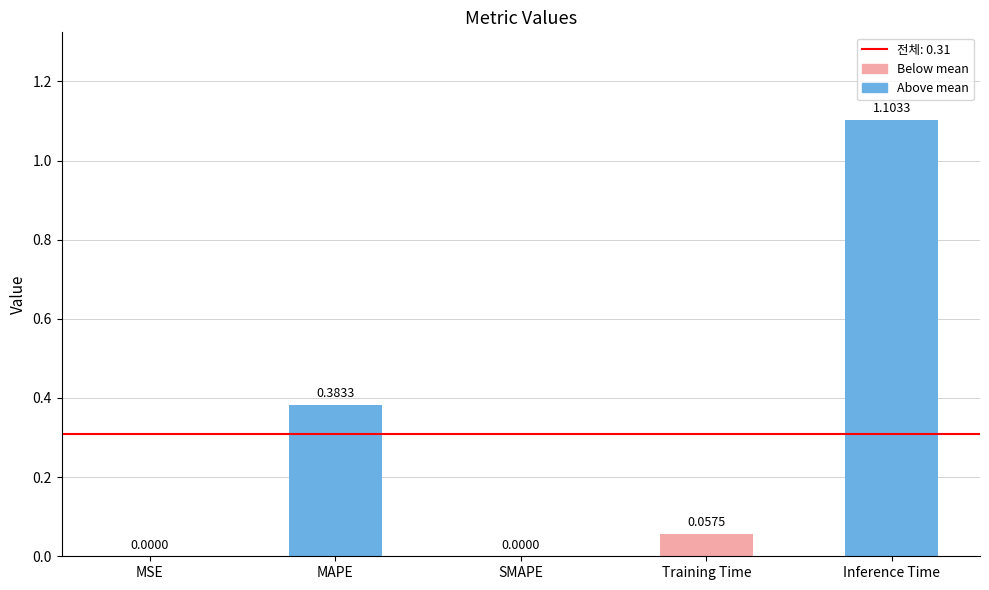

Which label corresponds to the largest value in the chart?

Inference Time